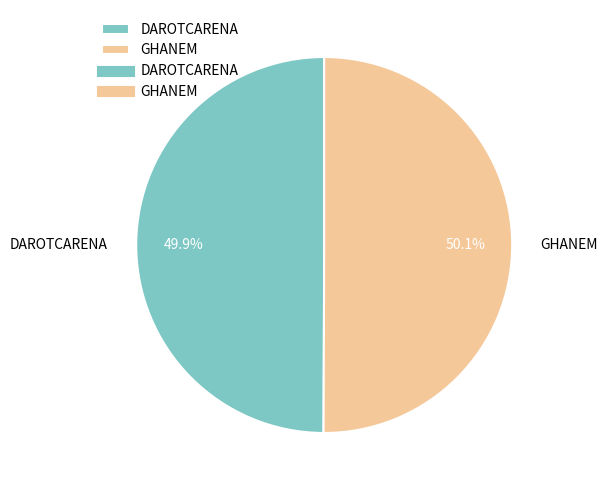

What is the total percentage of DAROTCARENA and GHANEM?

100.0%